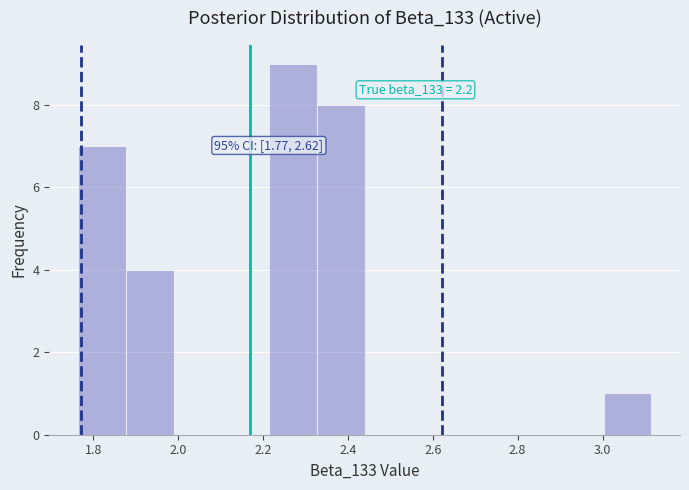

Over which range of the x-axis is the bar tallest?

2.22 to 2.32